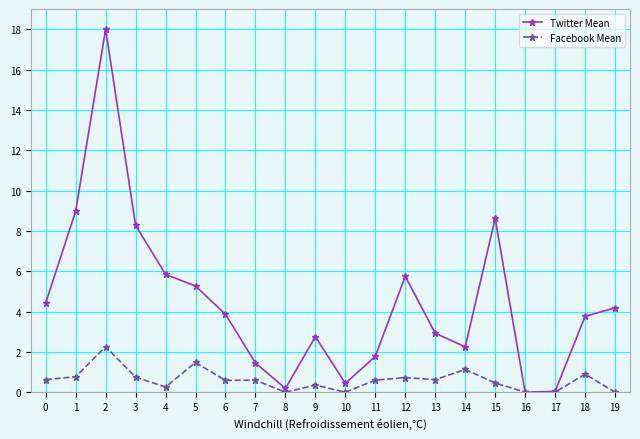

Is the value of Facebook Mean at 9 greater than the value of Twitter Mean at 14?

No